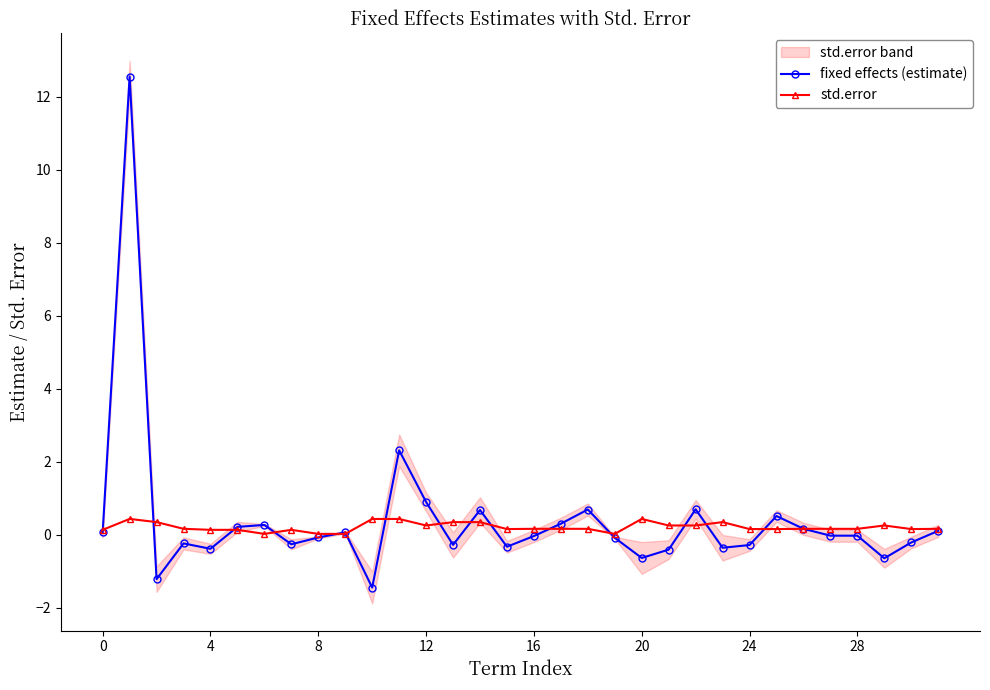

Rank the series by their maximum value, from lowest to highest.

std.error, fixed effects (estimate)